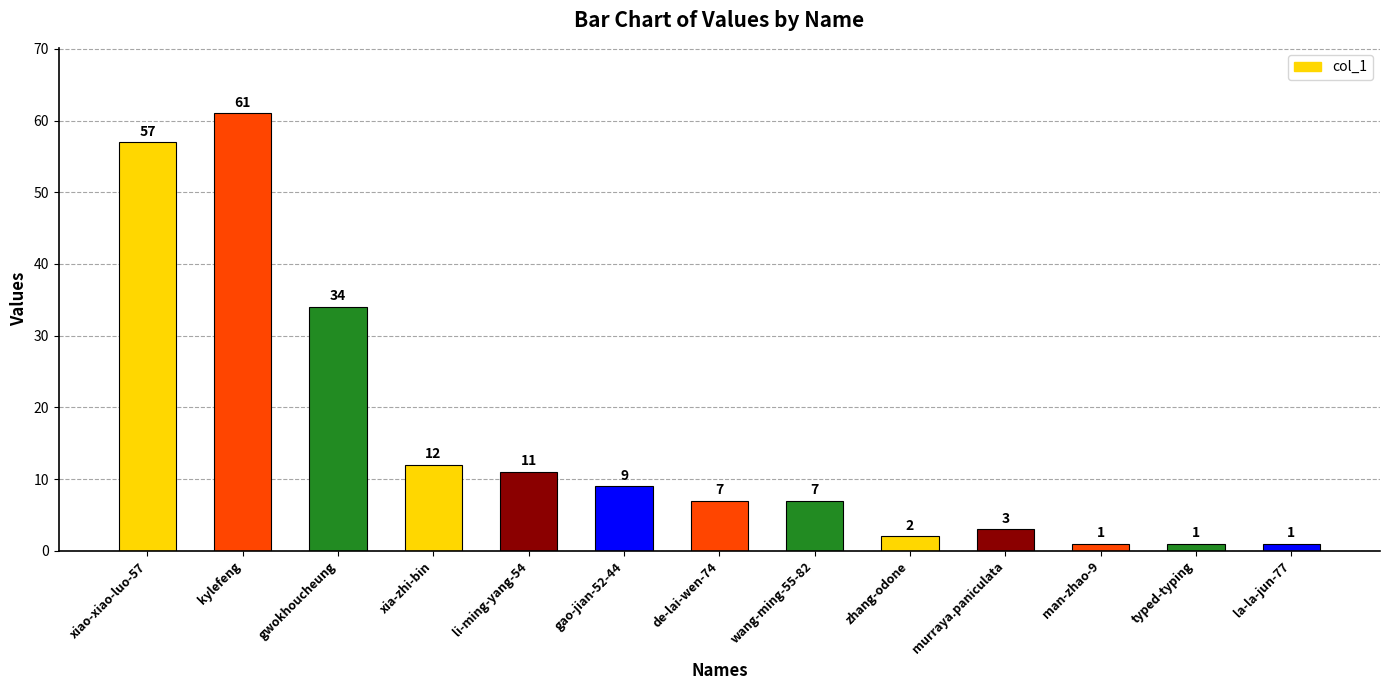

Reading left to right, list all the values displayed in this chart.

xiao-xiao-luo-57=57	kylefeng=61	gwokhoucheung=34	xia-zhi-bin=12	li-ming-yang-54=11	gao-jian-52-44=9	de-lai-wen-74=7	wang-ming-55-82=7	zhang-odone=2	murraya.paniculata=3	man-zhao-9=1	typed-typing=1	la-la-jun-77=1